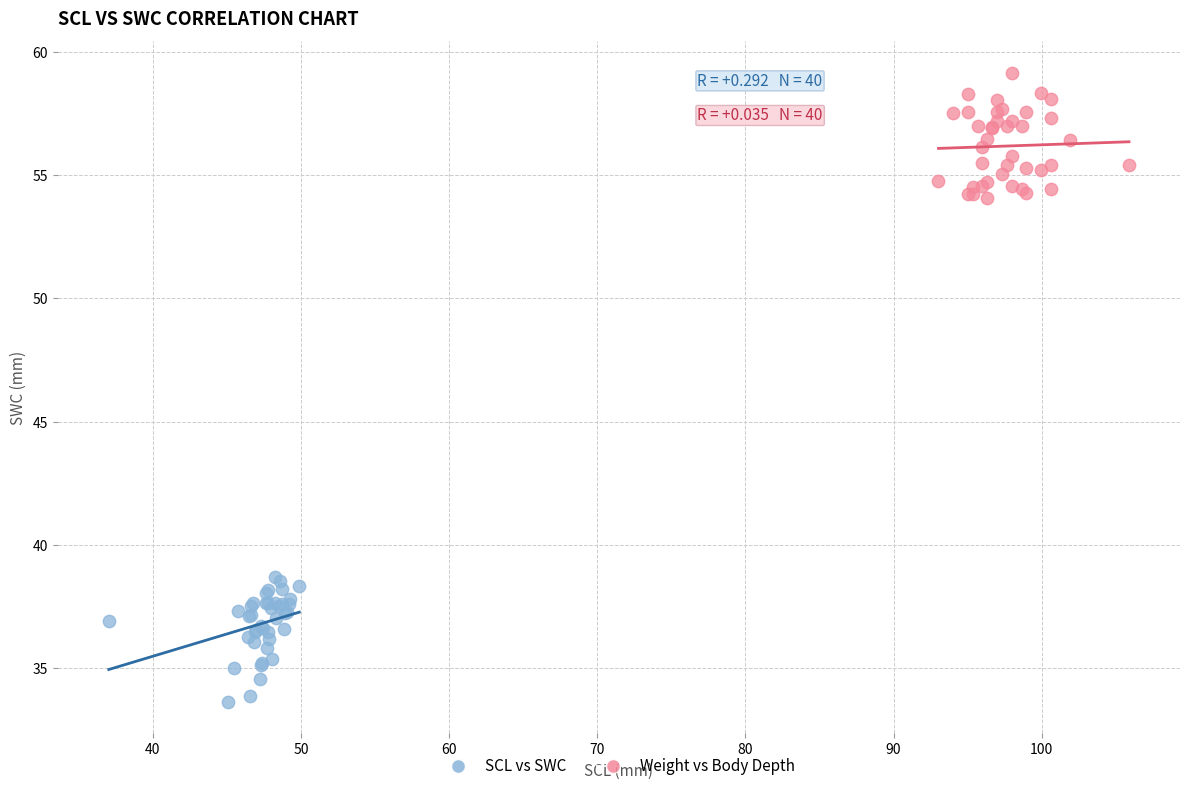

Which series reaches the minimum Y coordinate?

SCL vs SWC